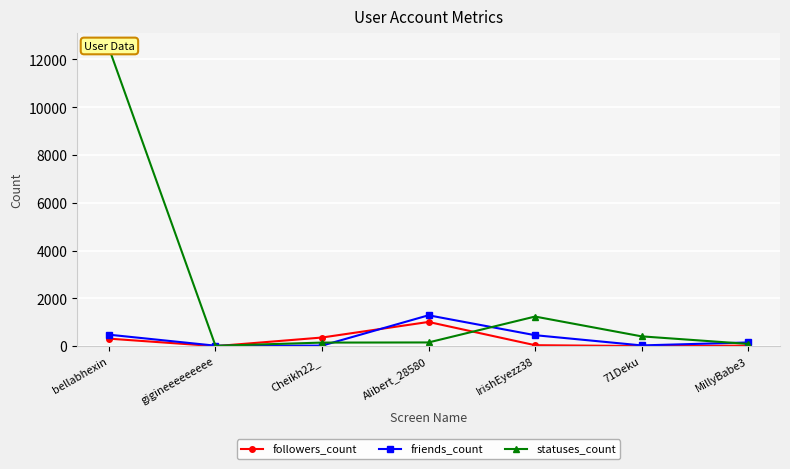

Between which two adjacent categories do followers_count and statuses_count first intersect?

gigineeeeeeeee and Cheikh22_